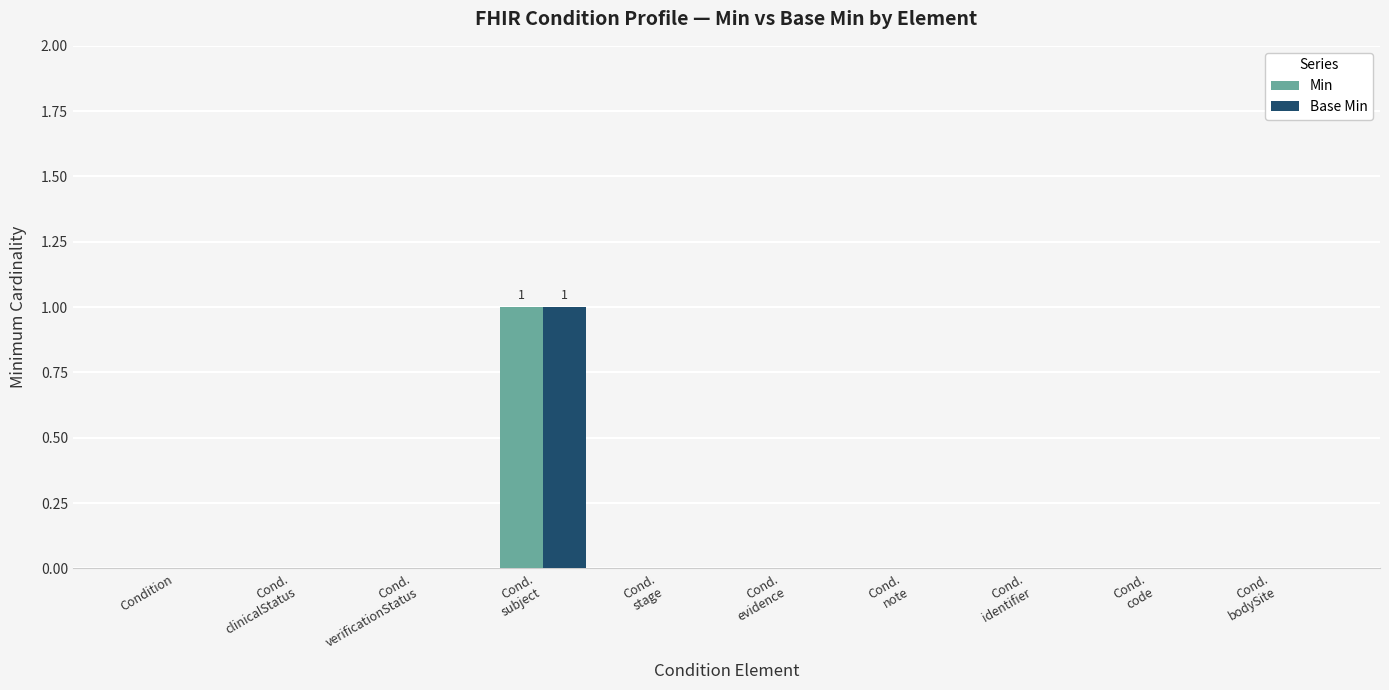

Reading left to right, transcribe all the data shown in this chart.

Min: 0	0	0	1	0	0	0	0	0	0
Base Min: 0	0	0	1	0	0	0	0	0	0